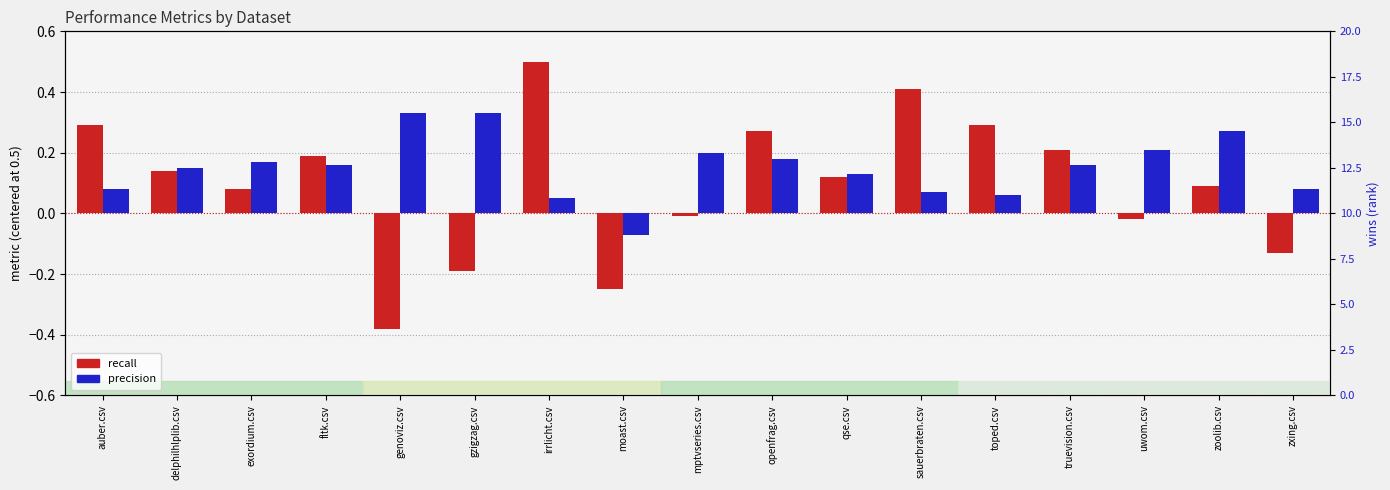

What is the minimum value shown in the chart?

-0.4